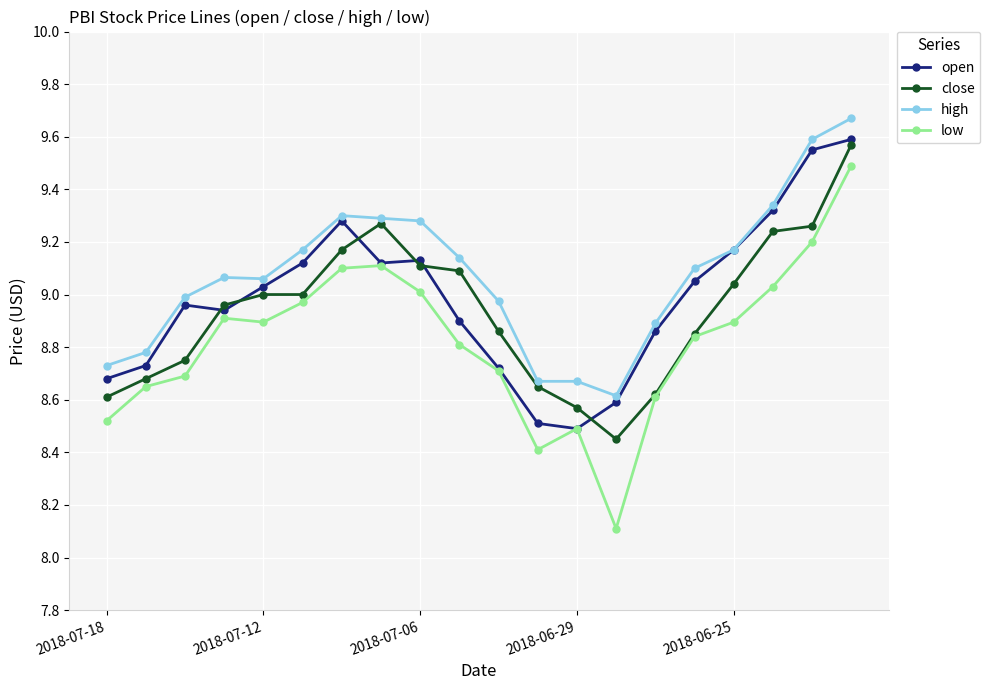

Which series has the largest range (max minus min)?

low